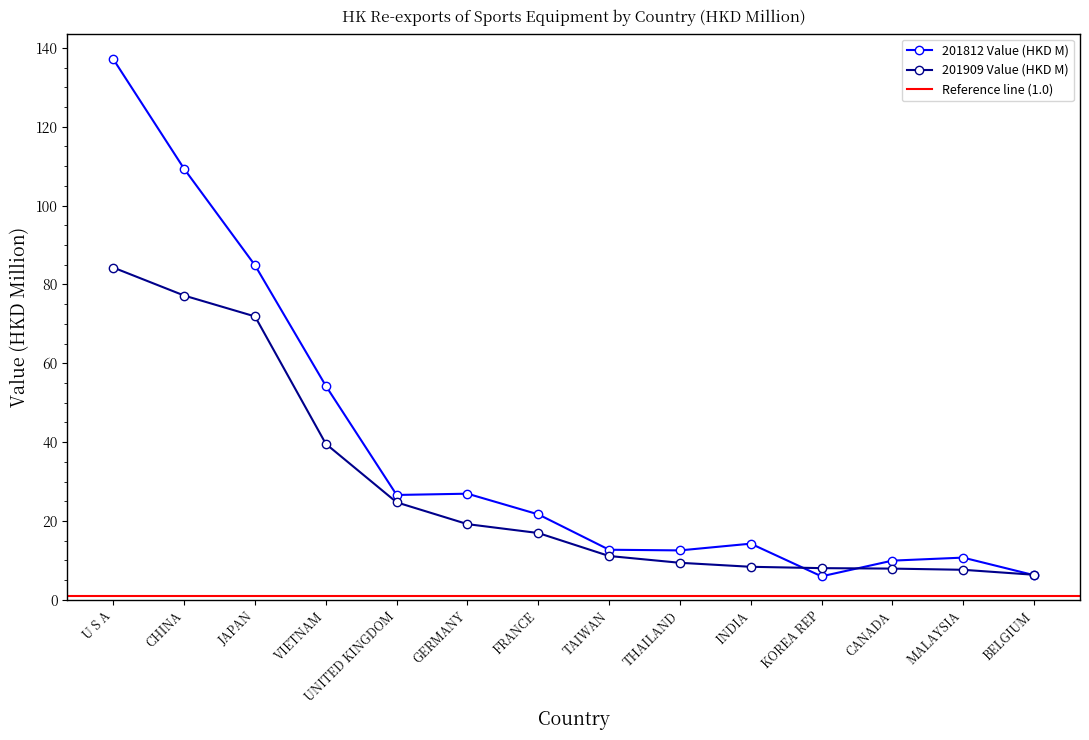

How many data points in 201909 Value (HKD M) are above 16?

7